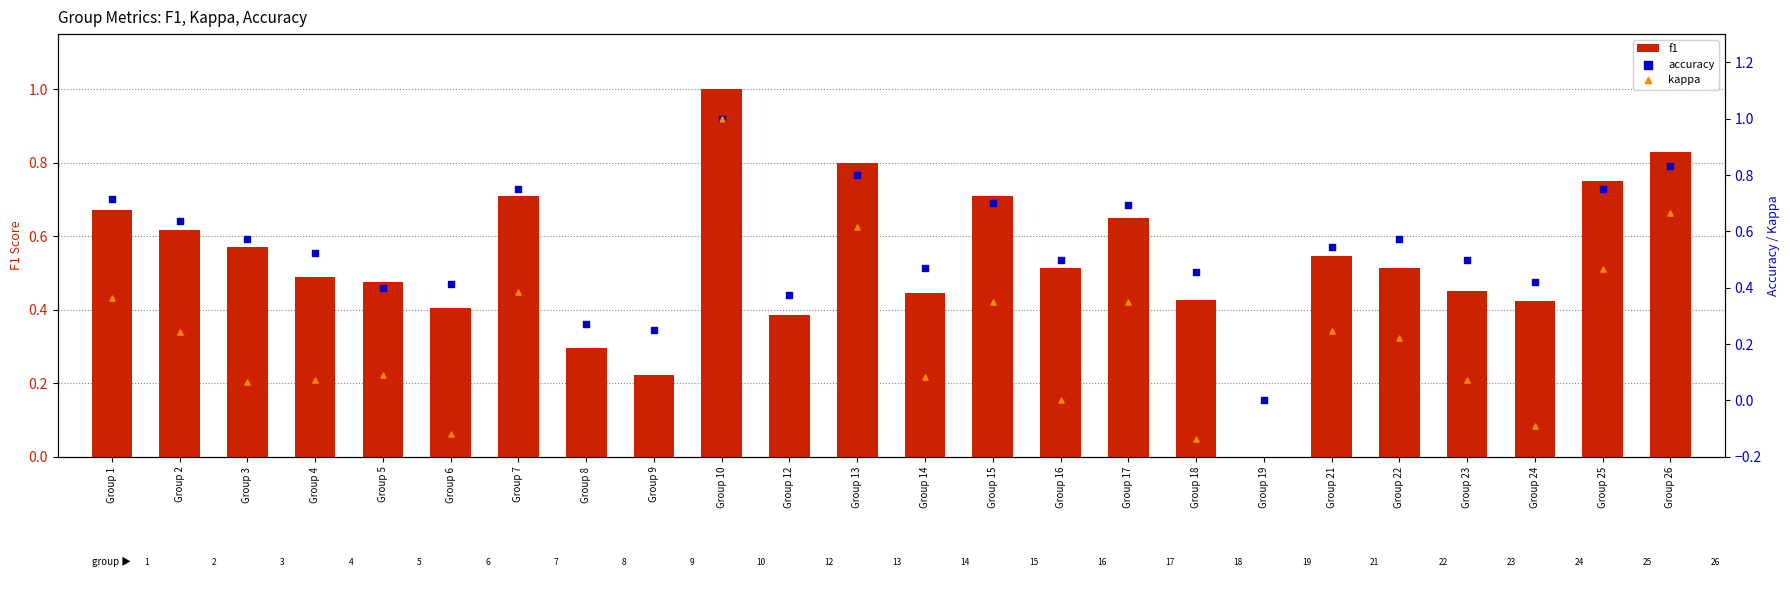

At how many categories does at least one series exceed 0?

23